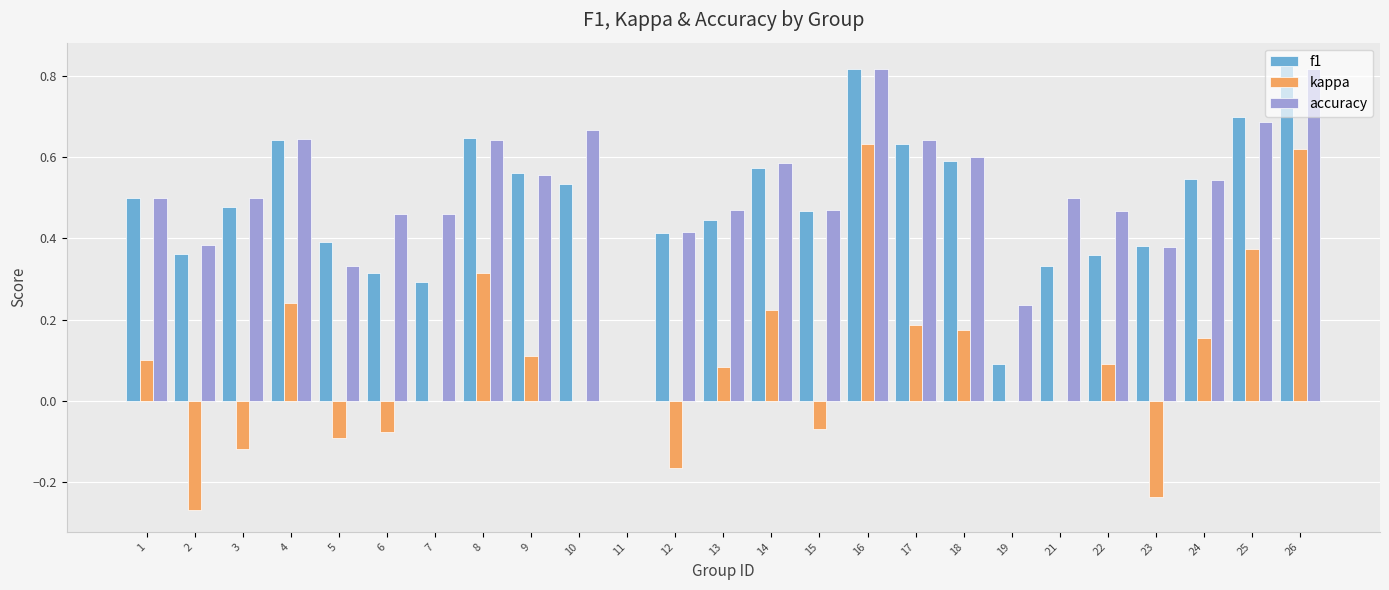

Is it true that f1 equals 0.2 at 10?

False